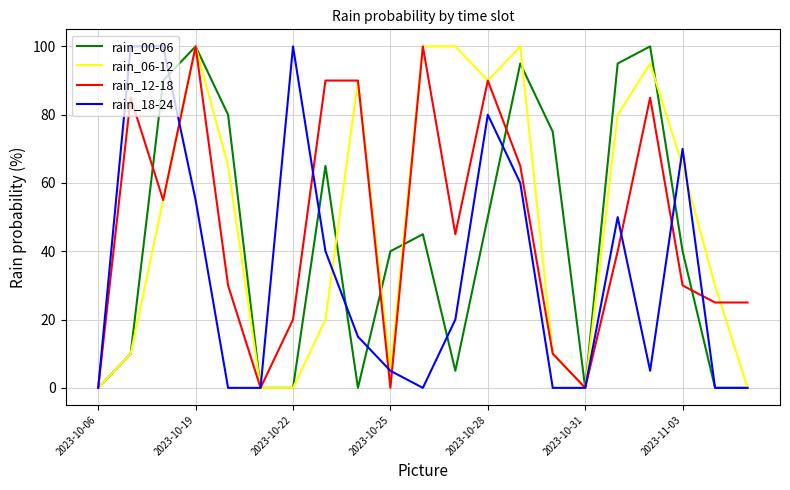

What is the greatest value displayed?

100